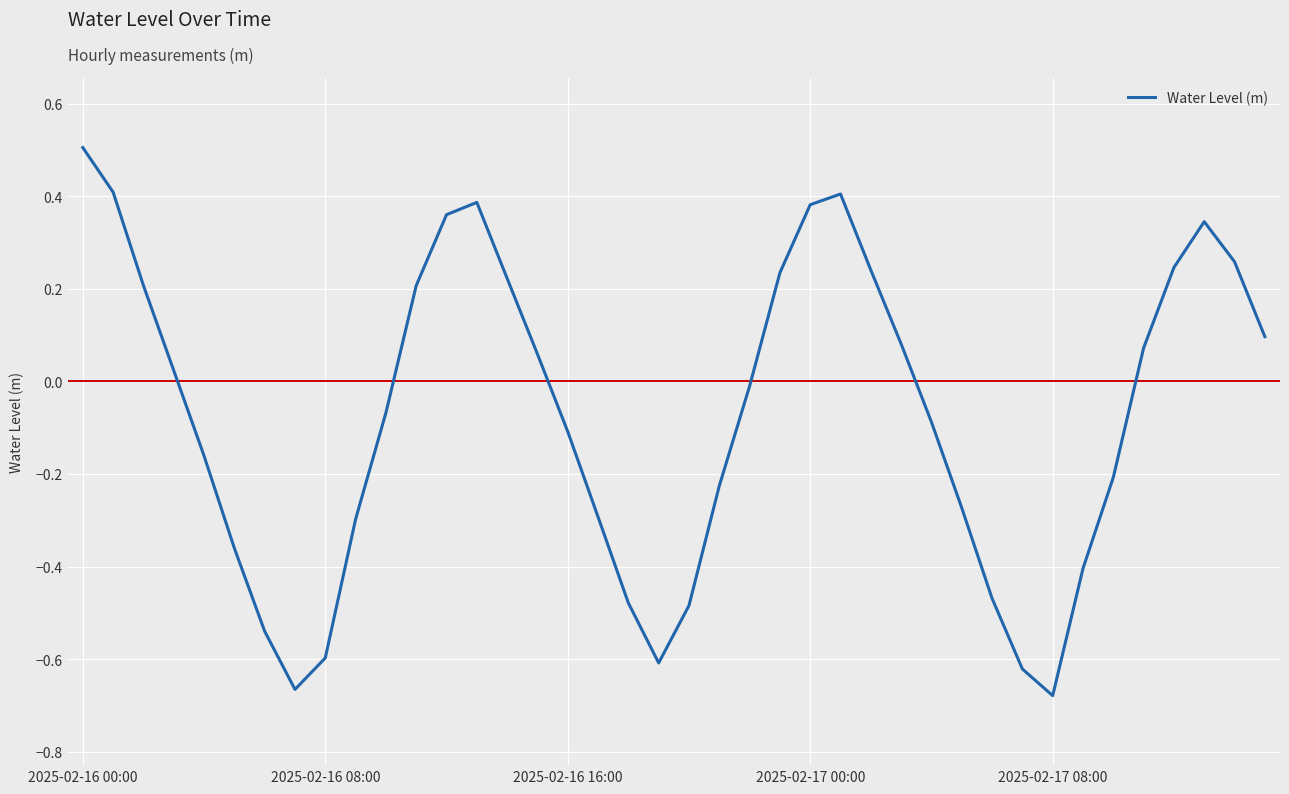

What is the difference between the maximum and minimum values?

1.2